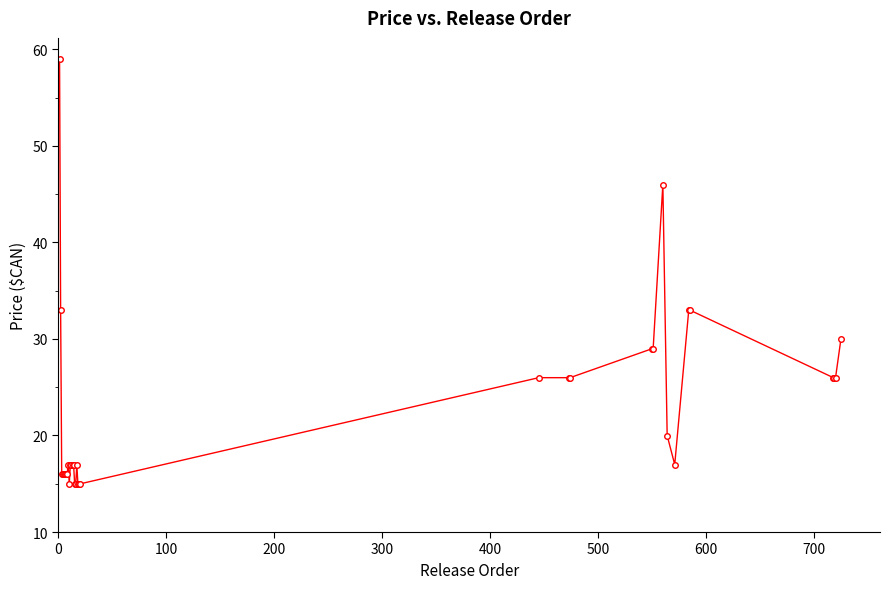

True or false: there are more than 1 points higher than both neighbors.

True